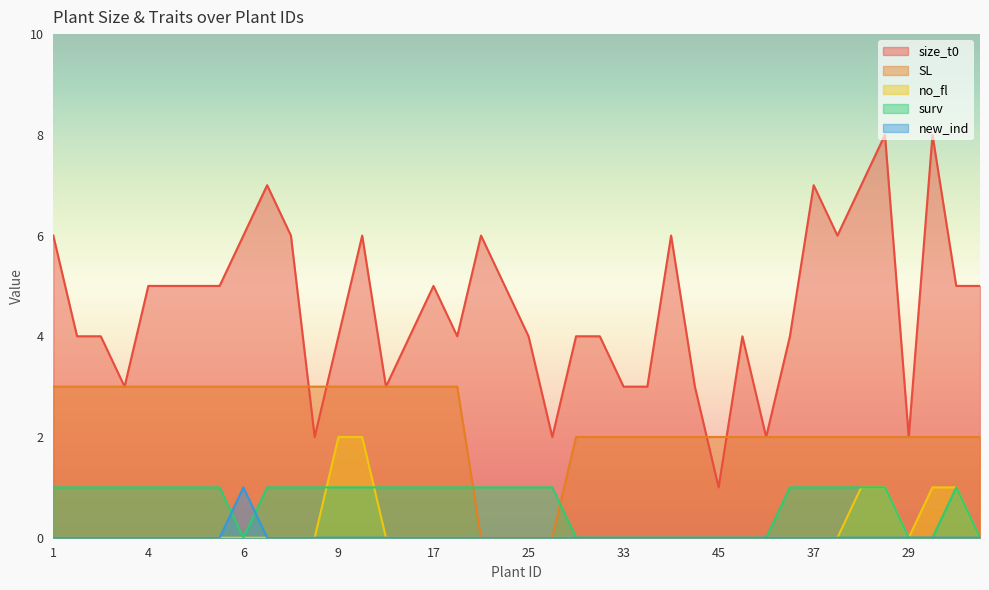

How many interior local valleys does the surv series have?

1